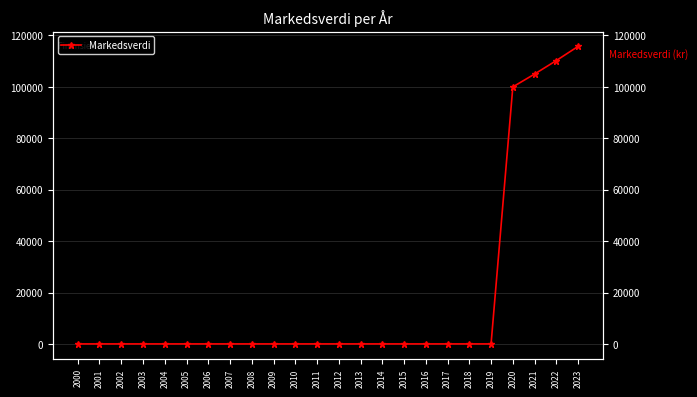

At which category does the chart reach its minimum across all series?

2000